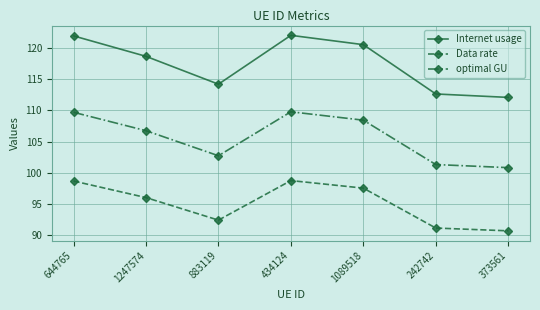

At which label is Internet usage closest to 117?

1247574